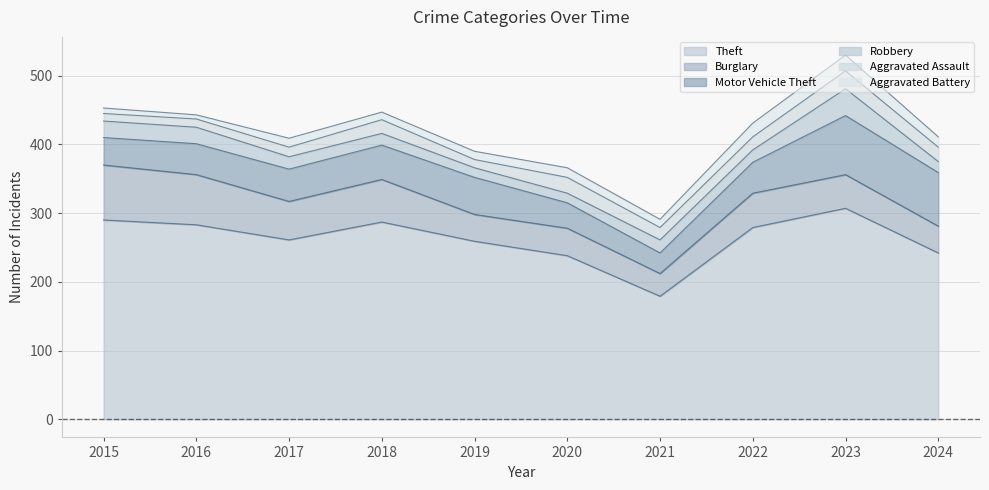

How many series are shown in this chart?

6